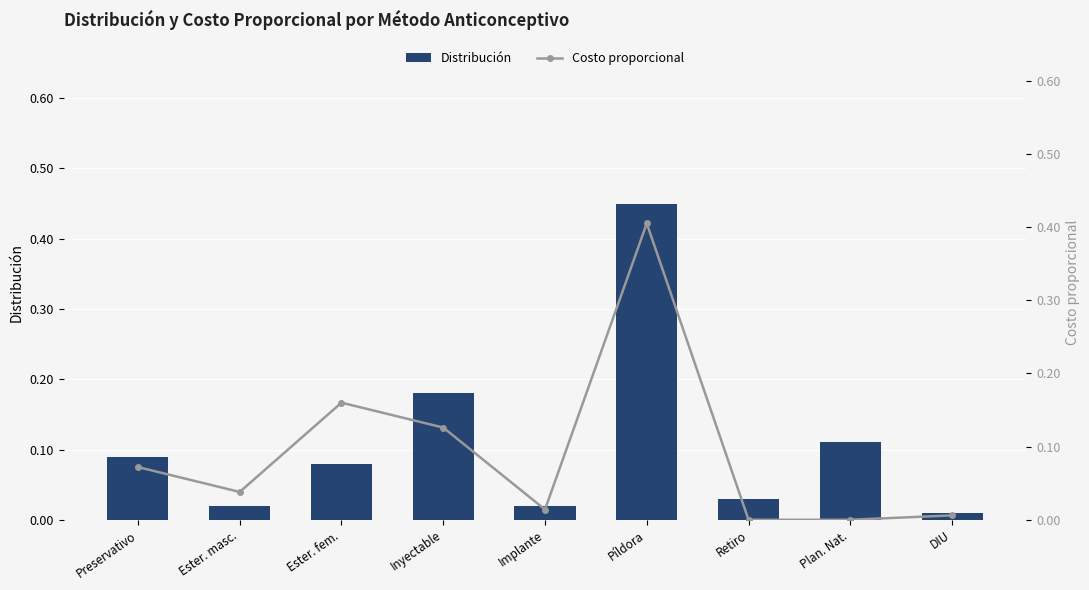

At which label does Distribución reach its peak?

Píldora